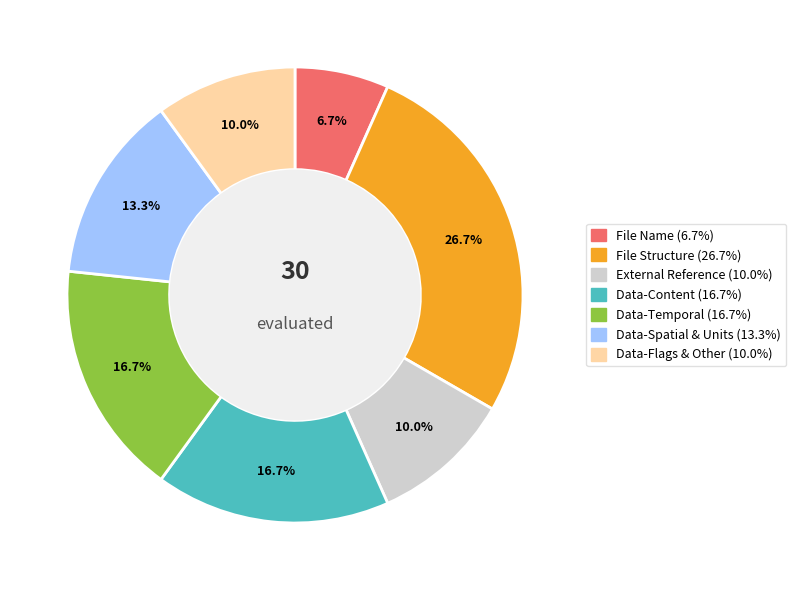

Is there any slice that represents more than half of the pie?

No